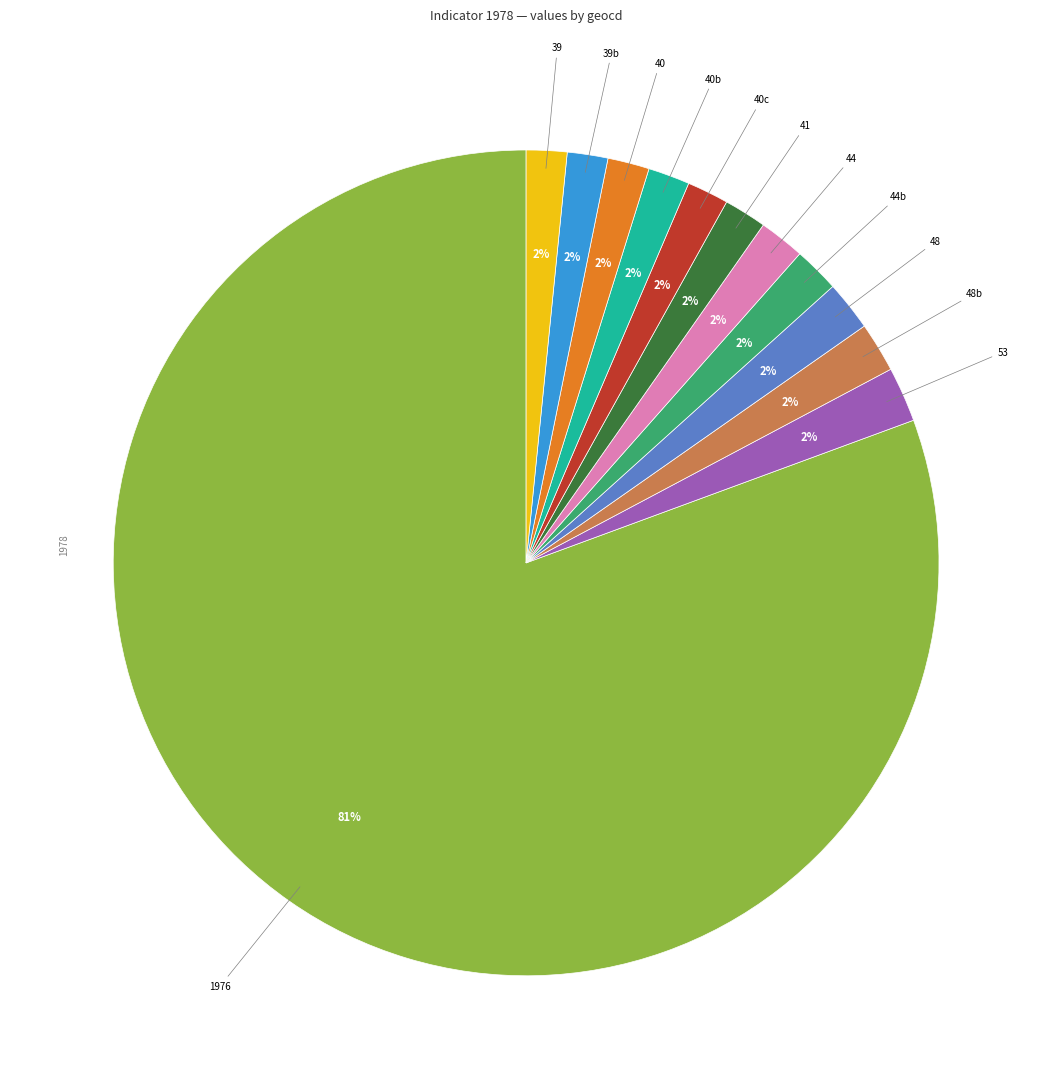

Does any single category account for the majority?

Yes